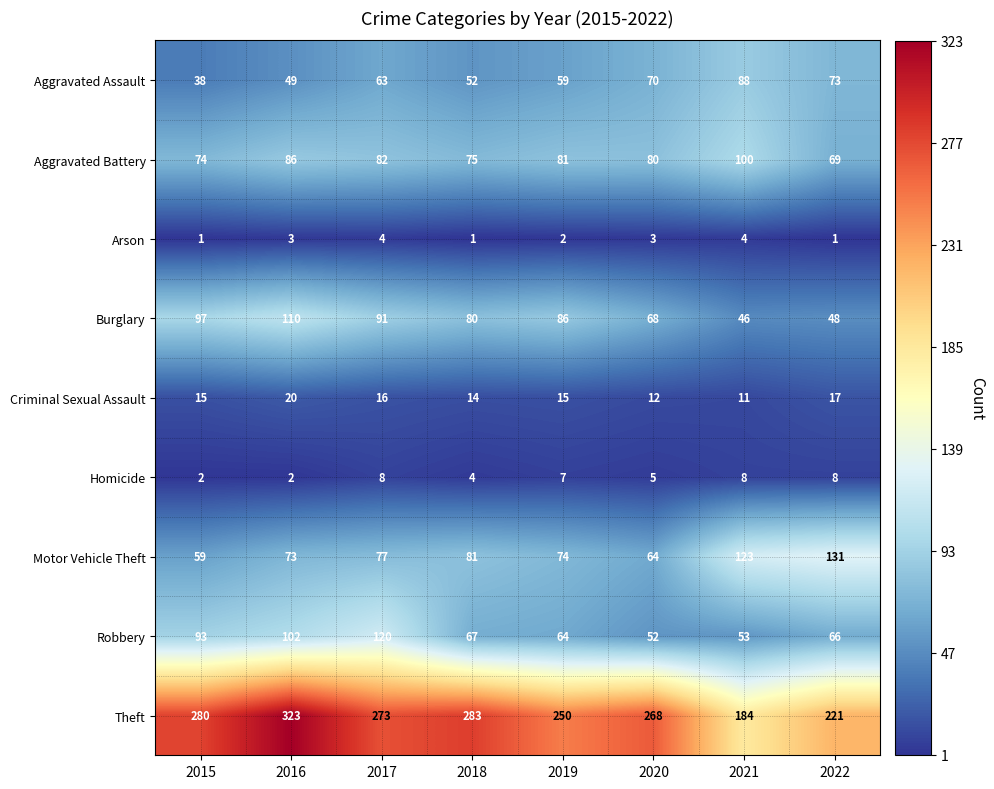

The value of Arson at 2016 is 3. True or false?

True